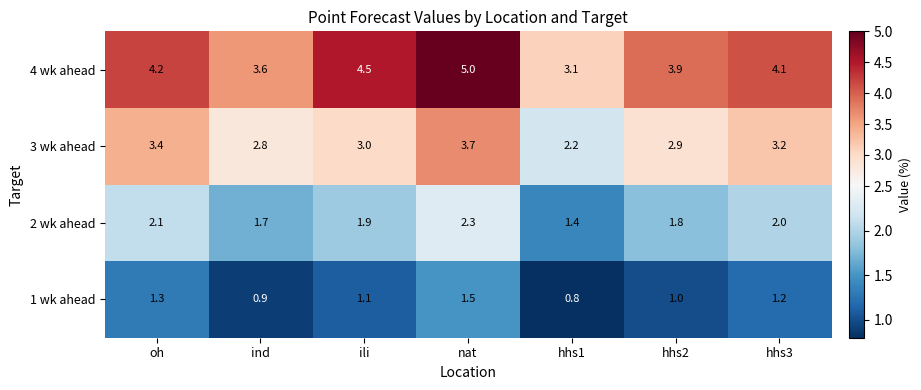

Count the number of data series in this chart.

4